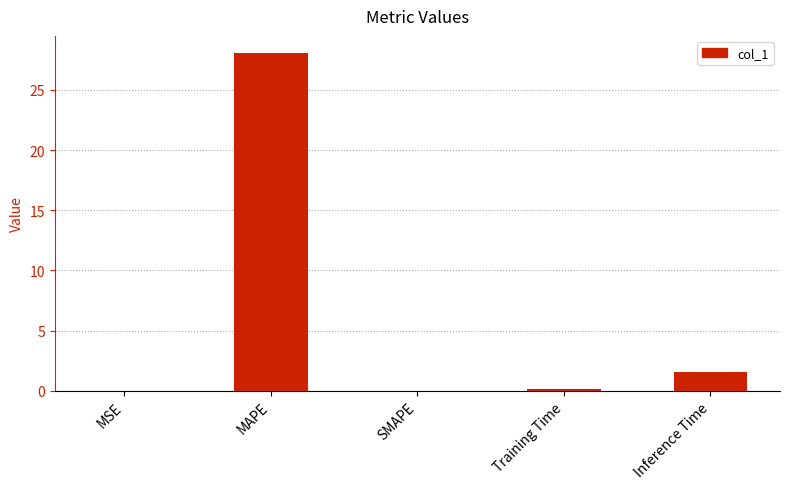

What is the average value?

6.0